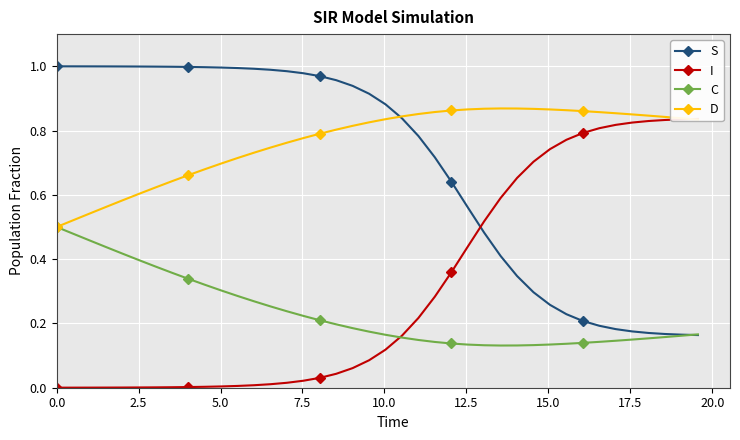

Is the value of C at 19 greater than the value of I at 26?

No